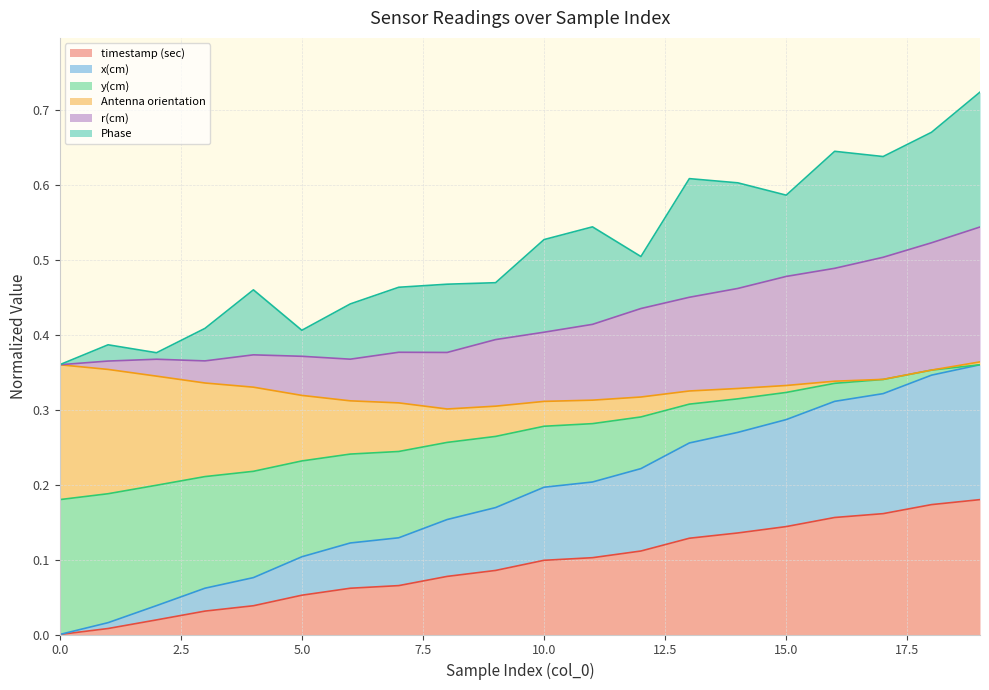

Rank the categories by x(cm) value from lowest to highest.

0, 1, 2, 3, 4, 5, 6, 7, 8, 9, 10, 11, 12, 13, 14, 15, 16, 17, 18, 19